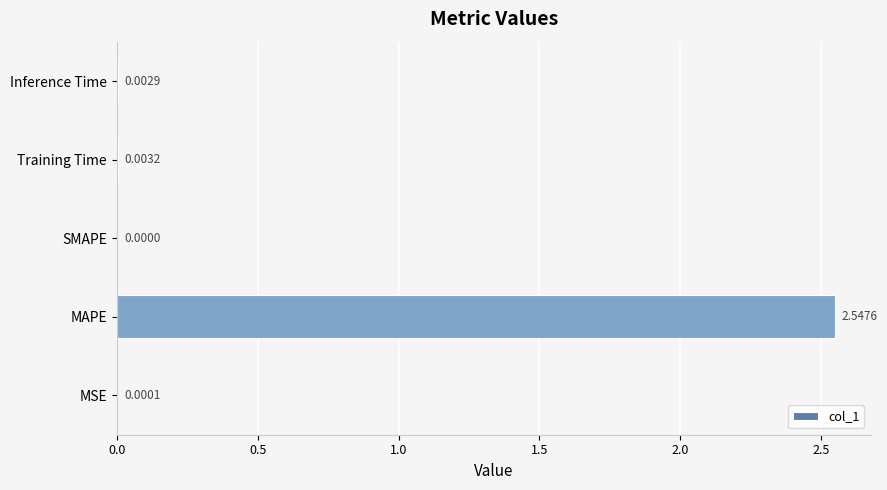

Which category has the highest value across all series?

MAPE